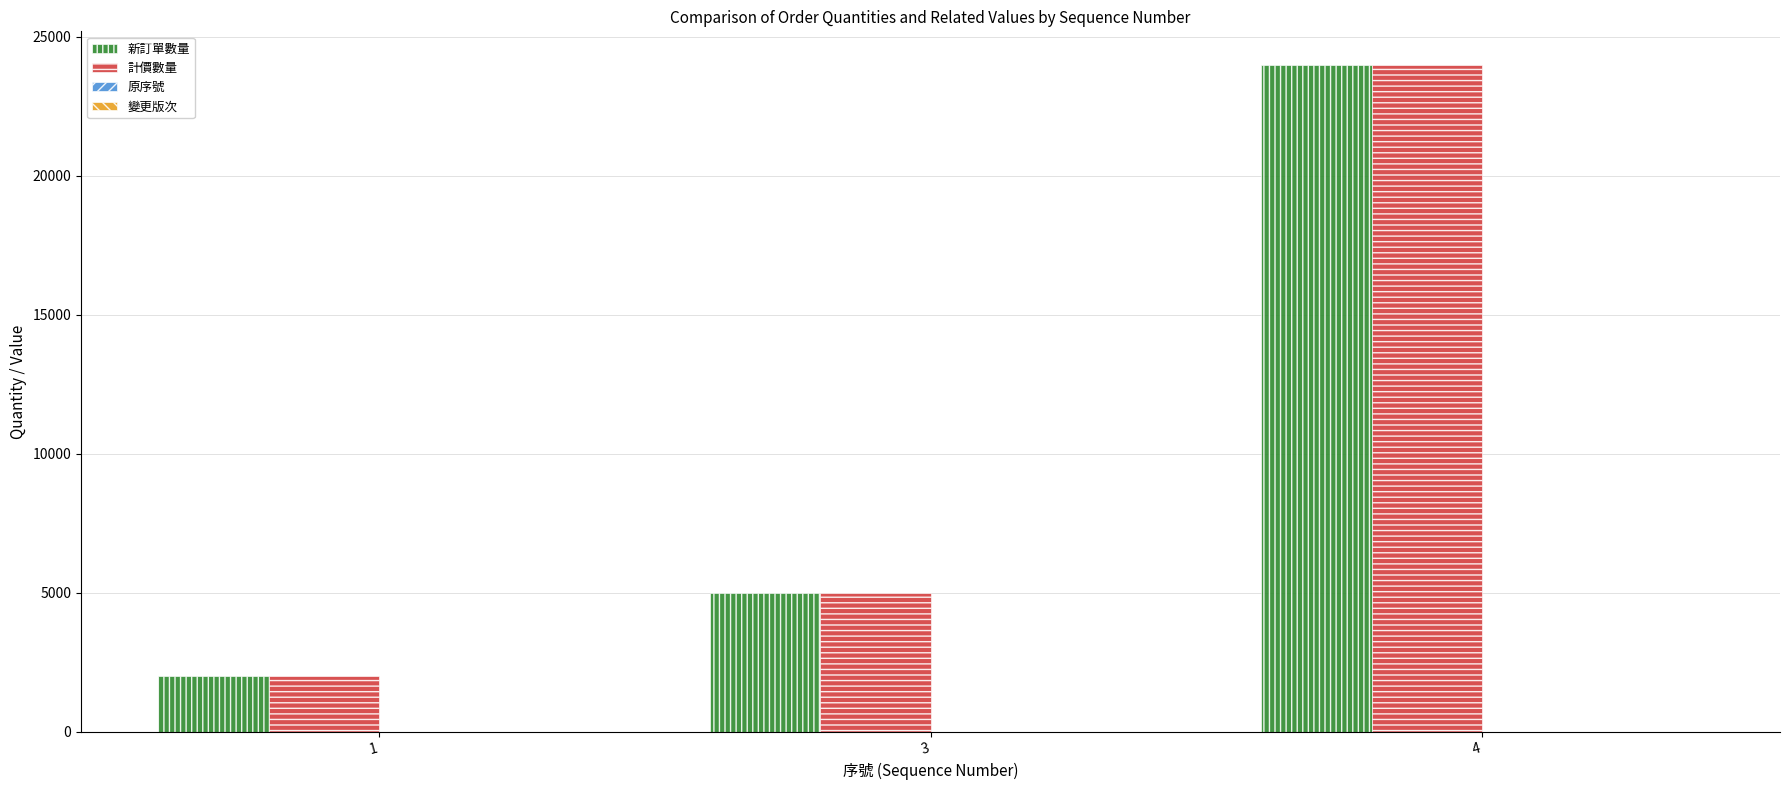

What is the sum of all 計價數量 values?

31000